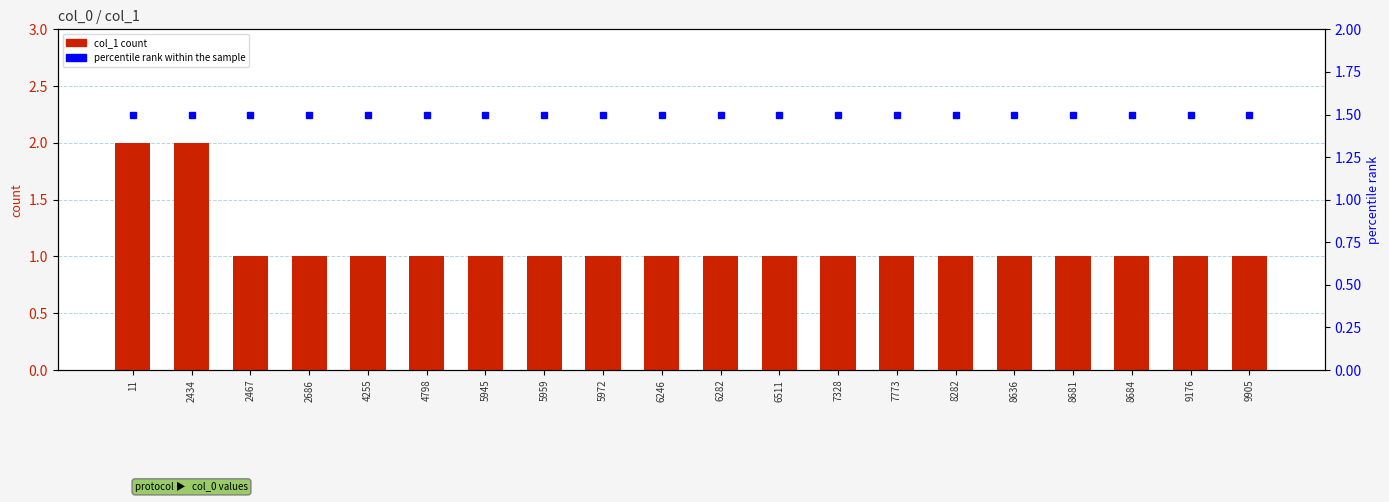

List the labels in order of percentile rank within the sample value, smallest first.

11, 2434, 2467, 2686, 4255, 4798, 5945, 5959, 5972, 6246, 6282, 6511, 7328, 7773, 8282, 8636, 8681, 8684, 9176, 9905